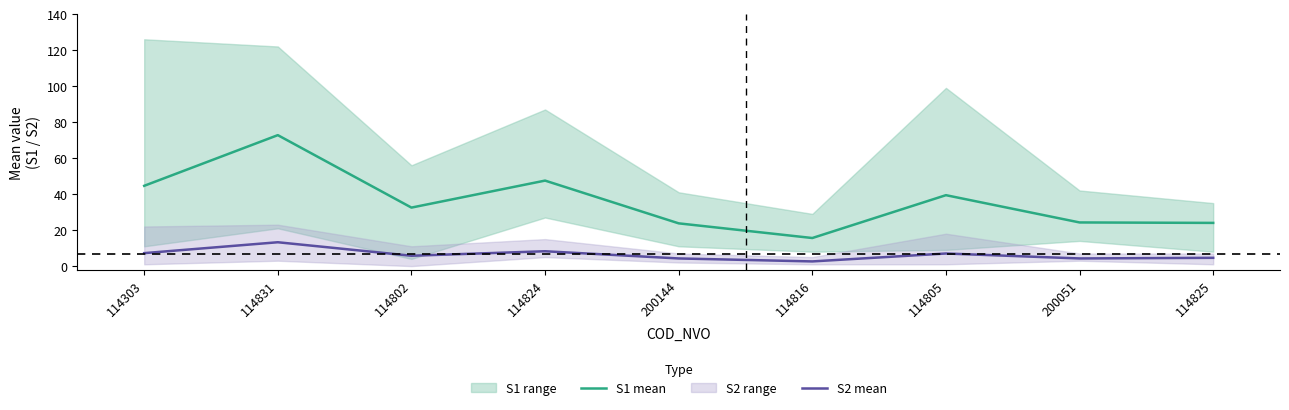

Rank the categories by S2 mean value from highest to lowest.

114831, 114824, 114303, 114805, 114802, 114825, 200144, 200051, 114816